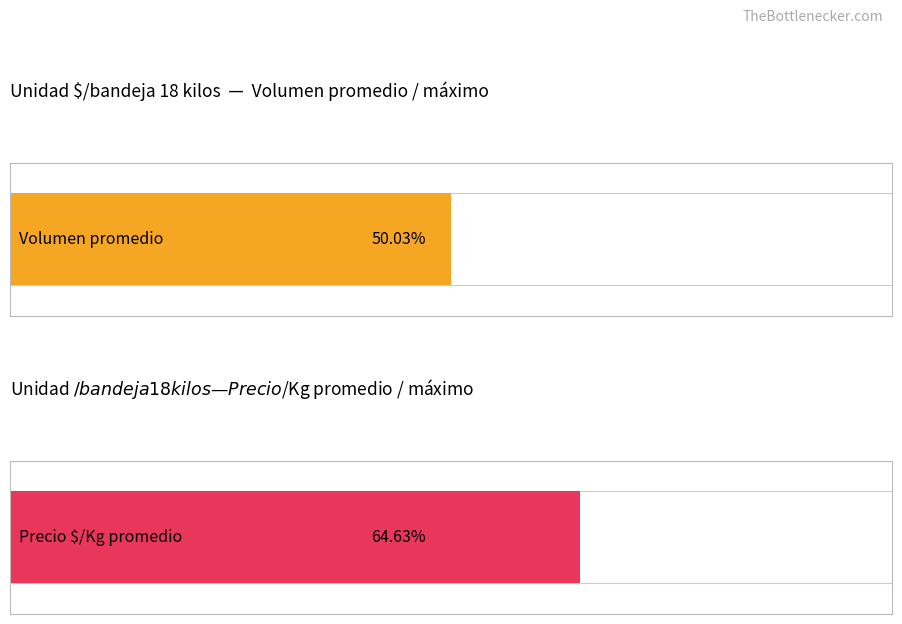

List the series in order of their overall mean, lowest first.

Volumen, Precio $/Kg